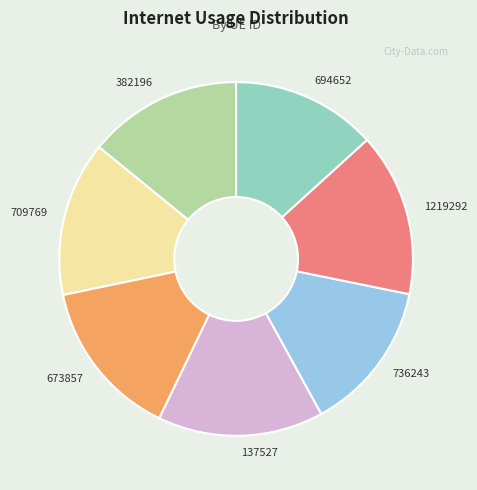

Does 736243 account for over 50% of the chart?

No